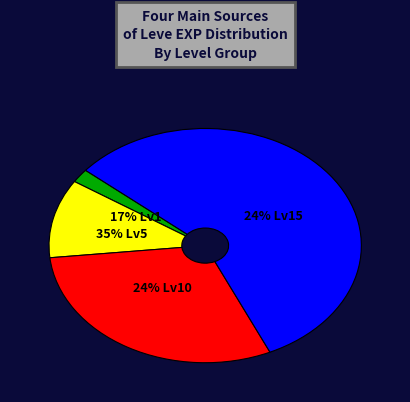

Which category accounts for the majority?

Leve Level 15